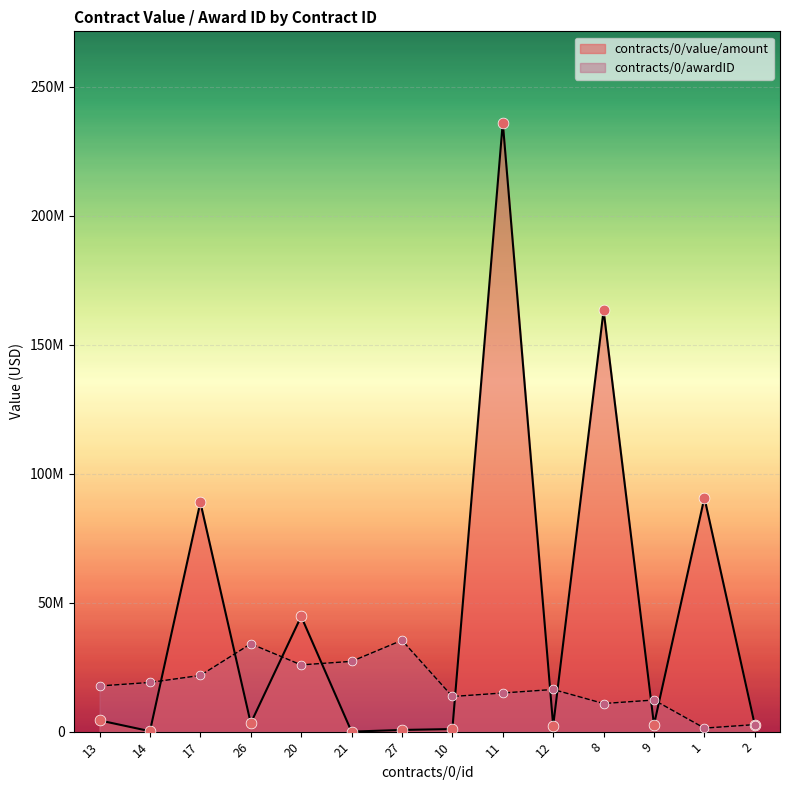

At which category is the sum across all series the highest?

11